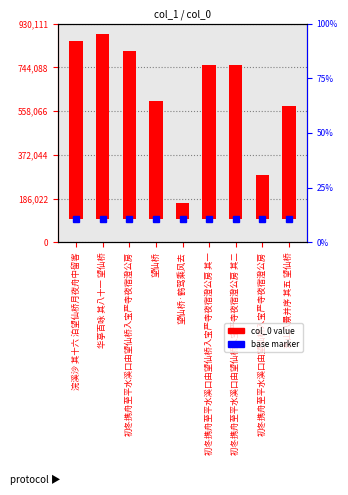

Does the chart contain any negative values?

No